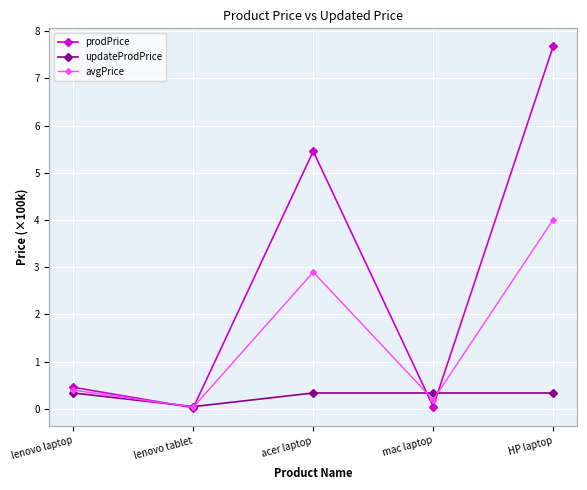

Which series has the widest spread of values?

prodPrice